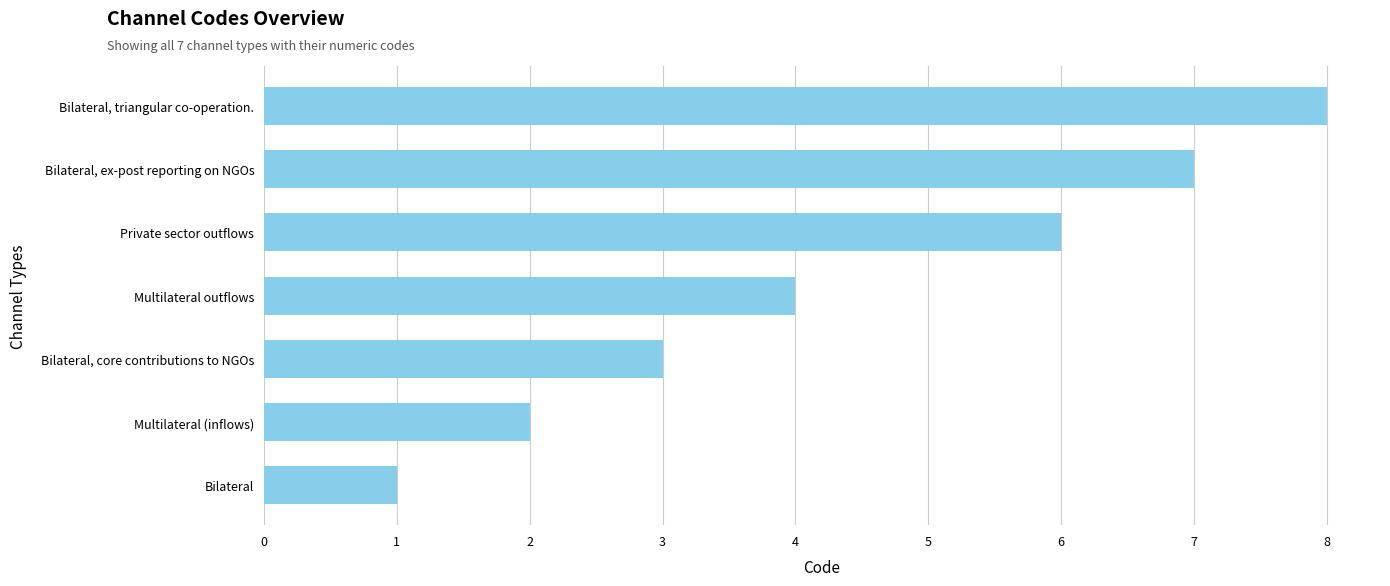

List the labels in order of value, largest first.

Bilateral, triangular co-operation., Bilateral, ex-post reporting on NGOs, Private sector outflows, Multilateral outflows, Bilateral, core contributions to NGOs, Multilateral (inflows), Bilateral